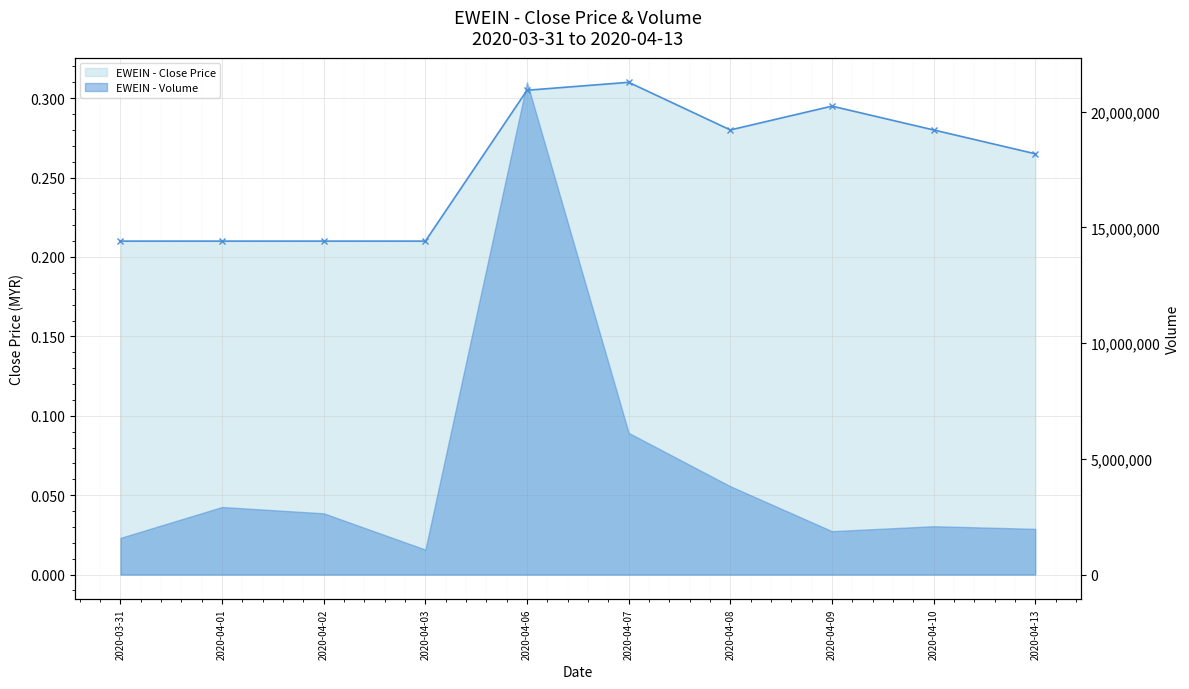

Reading right to left, transcribe all the data shown in this chart.

0.3	0.3	0.3	0.3	0.3	0.3	0.2	0.2	0.2	0.2